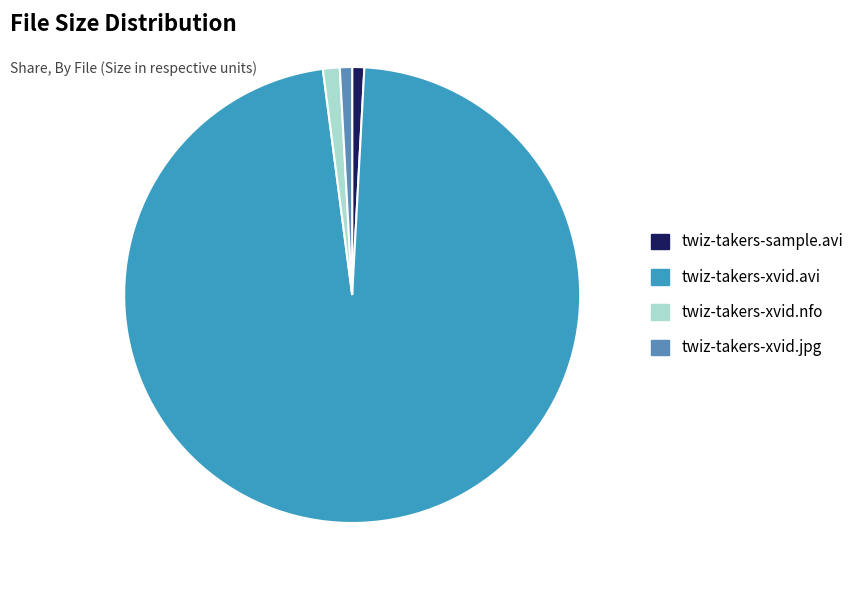

Count the number of slices in the pie.

4